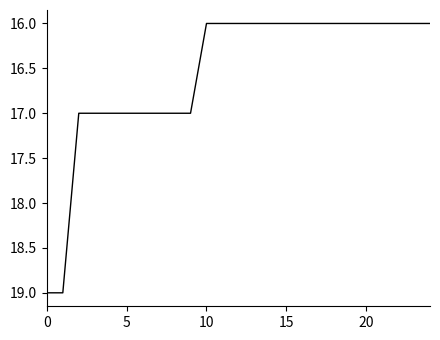

What is the difference between the maximum and minimum values?

3